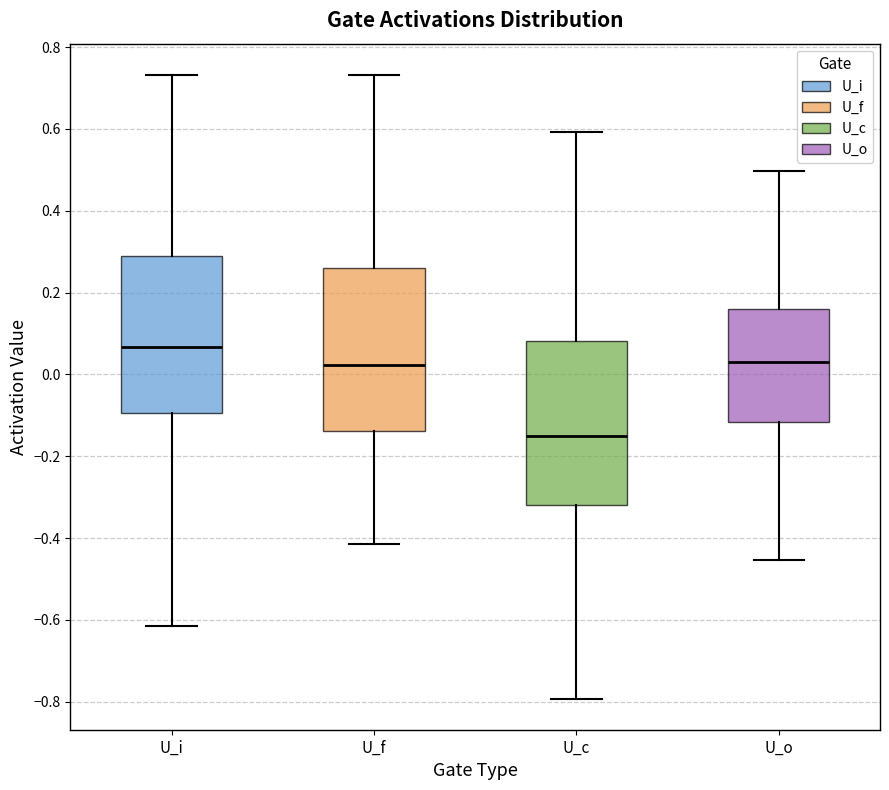

Where does the lower whisker of the box for U_f end on the y-axis? The values are not printed on the chart, so give them approximately, as read against the axis.

-0.42